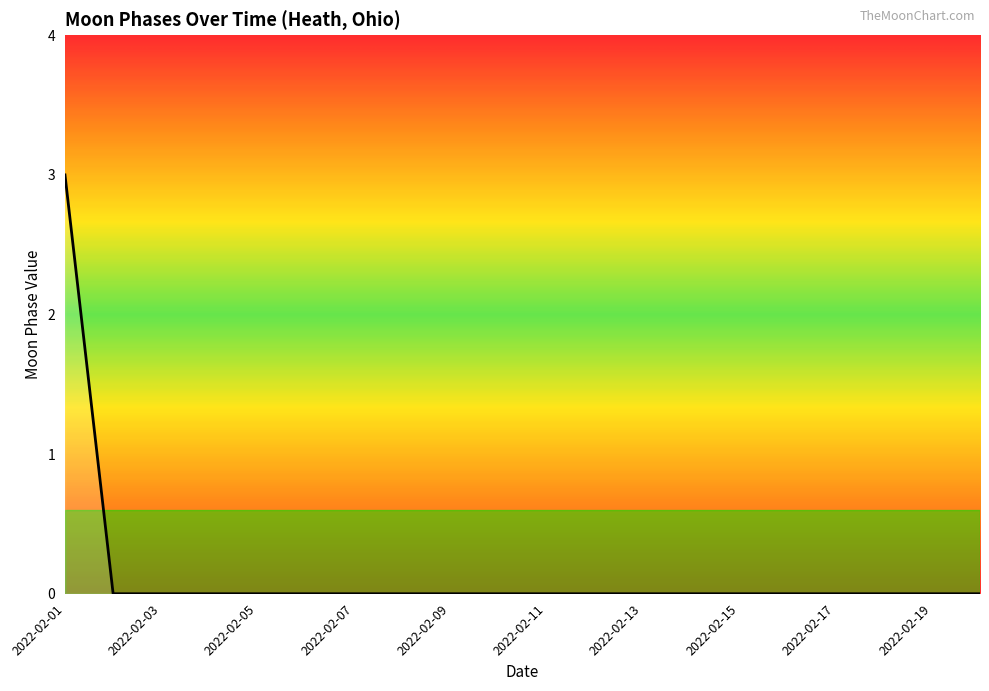

What is the greatest value displayed?

3